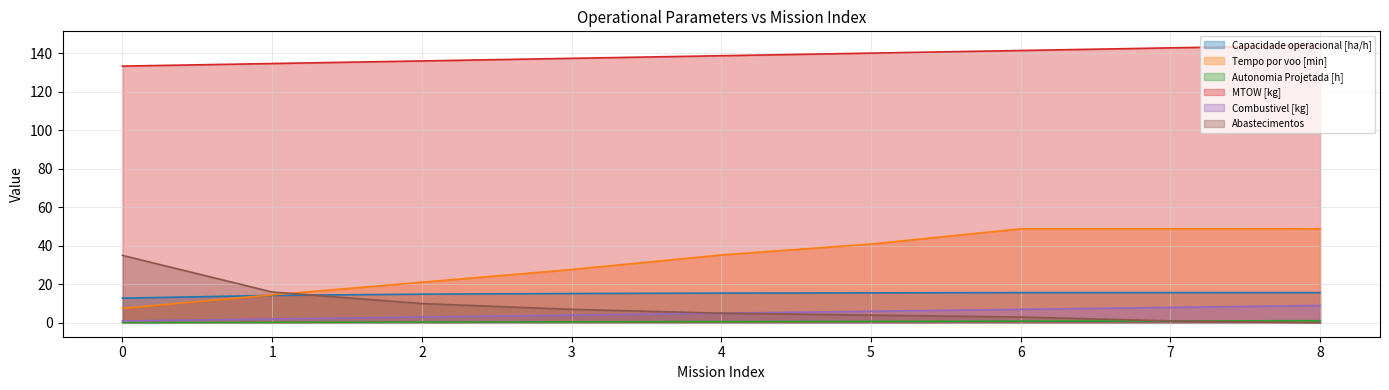

Is the value of MTOW [kg] at 8 greater than the value of Capacidade operacional [ha/h] at 6?

Yes